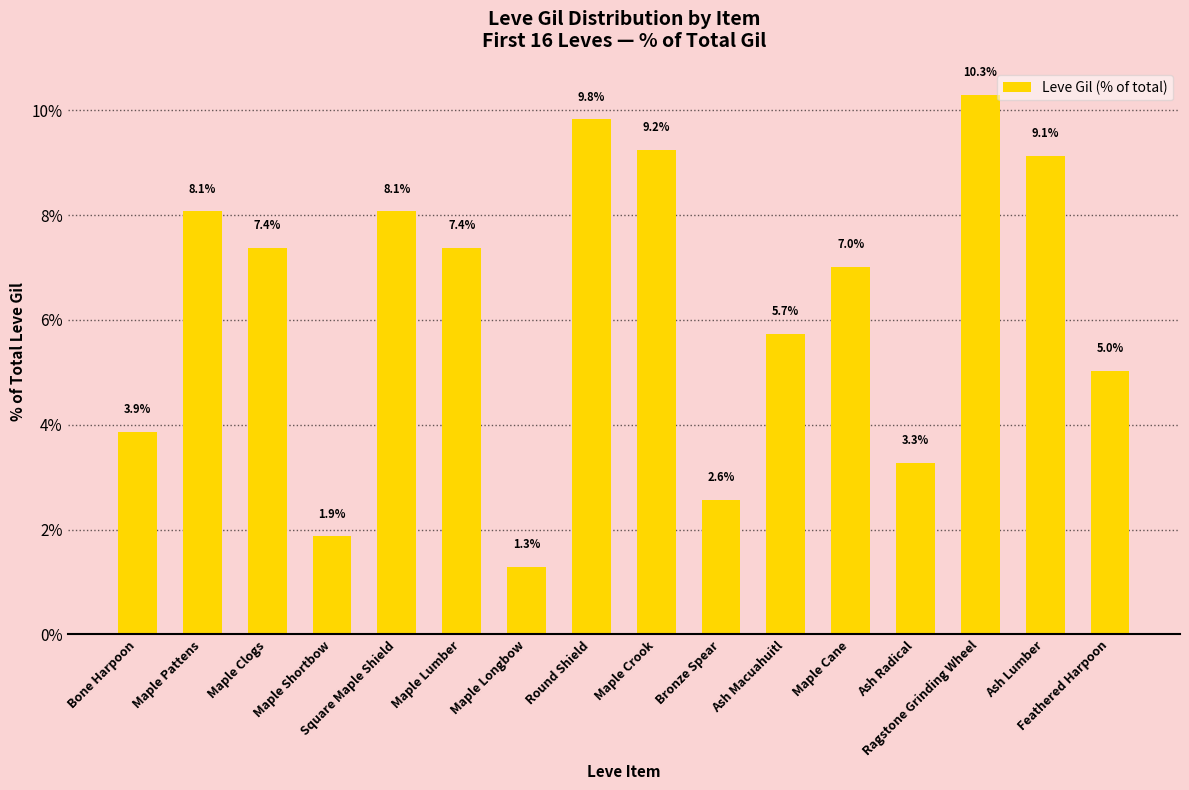

What is the approximate value at Round Shield?

9.8